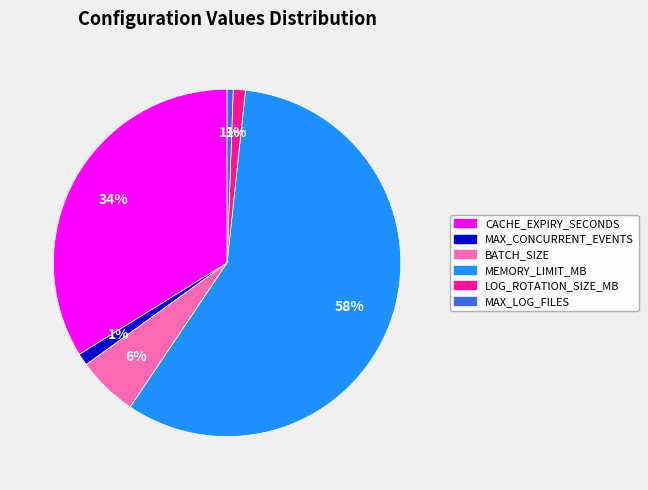

Combined, do MAX_CONCURRENT_EVENTS and LOG_ROTATION_SIZE_MB account for over 50%?

No